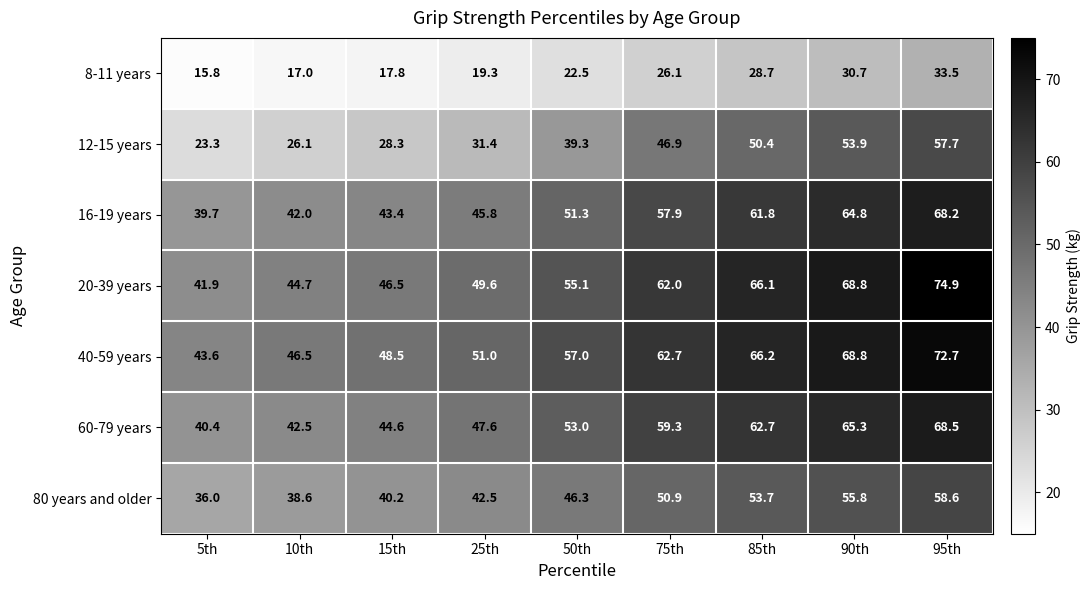

What is the sum of all 12-15 years values?

357.3